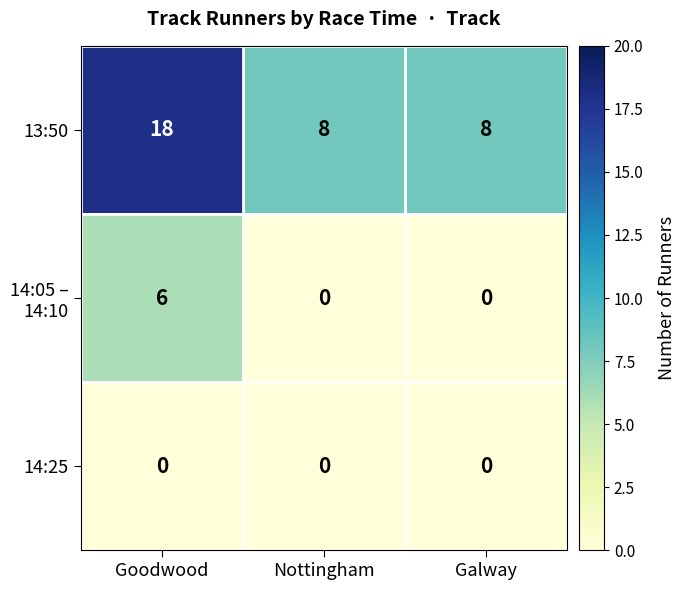

True or false: 13:50 has a value of 8 at Nottingham.

True